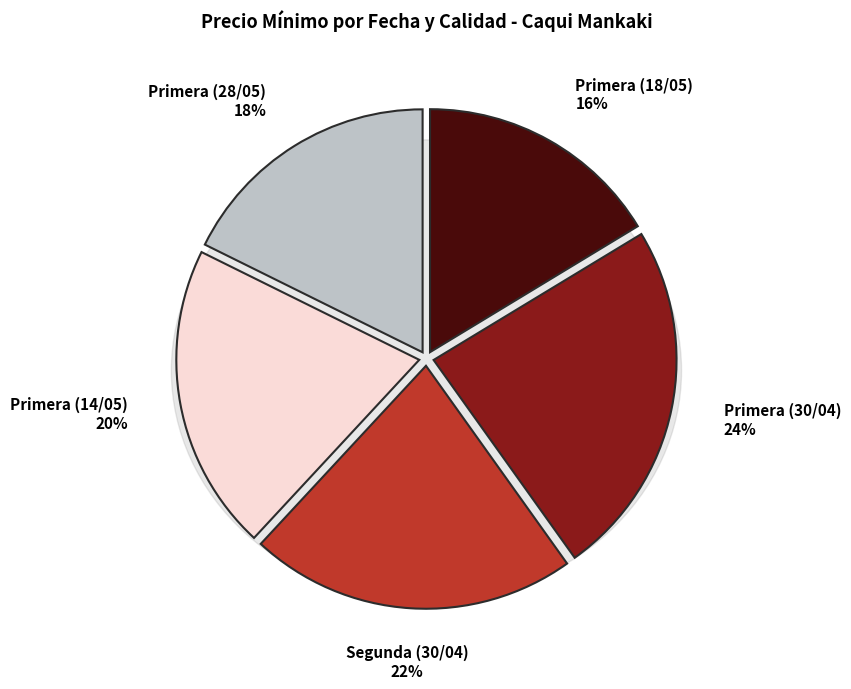

Does Primera (18/05) account for over 50% of the chart?

No